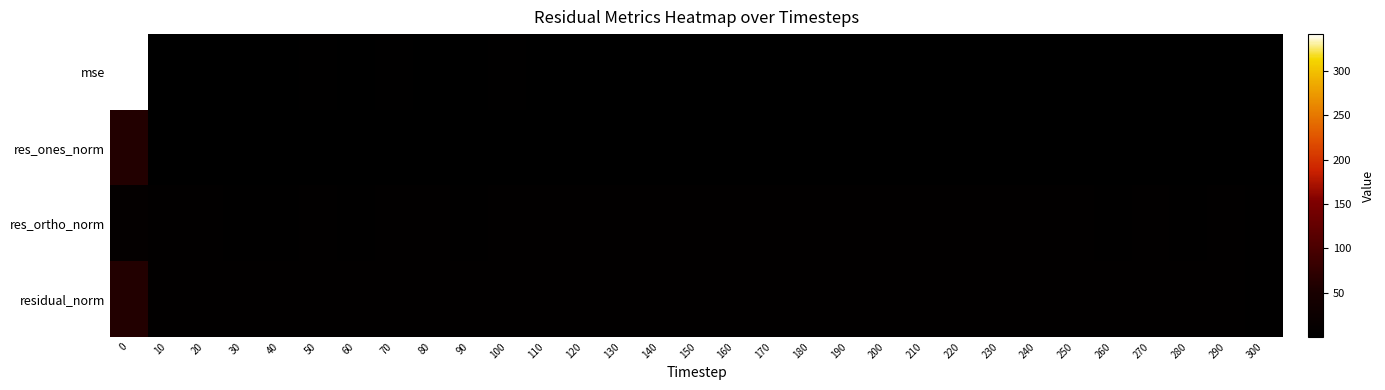

At 260, list the series in order from smallest to largest.

res_ones_norm, mse, res_ortho_norm, residual_norm